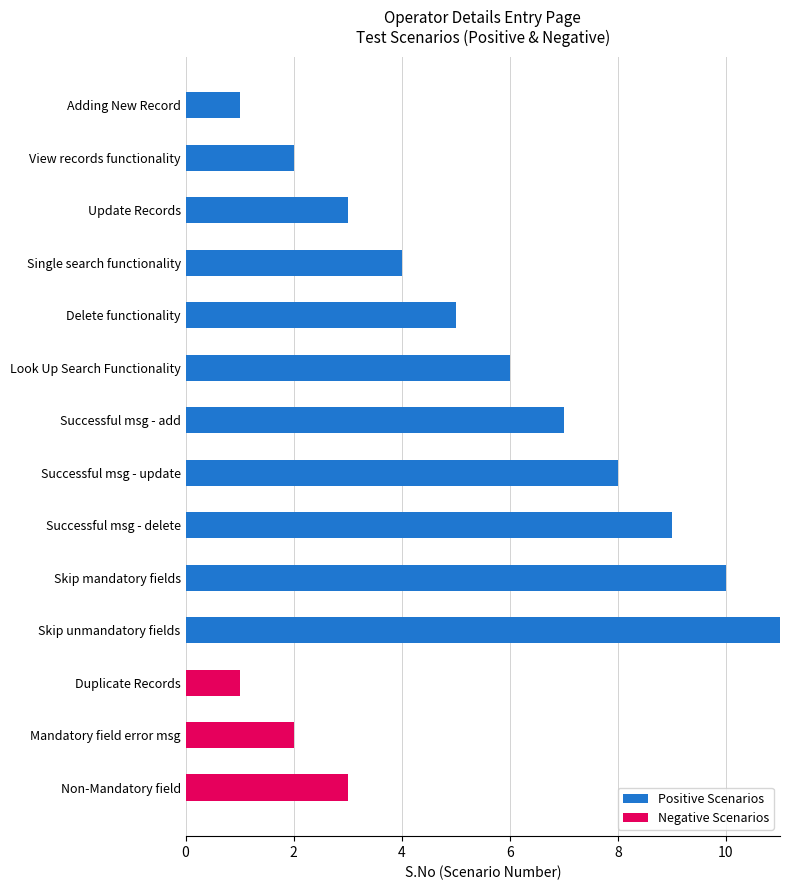

What is the highest value of the Positive Scenarios series?

11